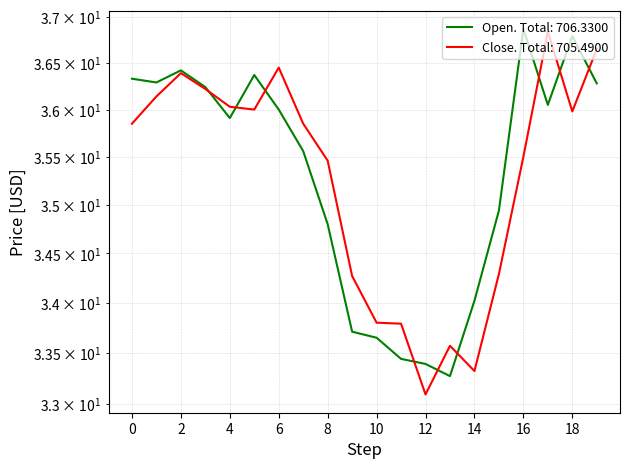

How many interior local peaks does the Open series have?

4